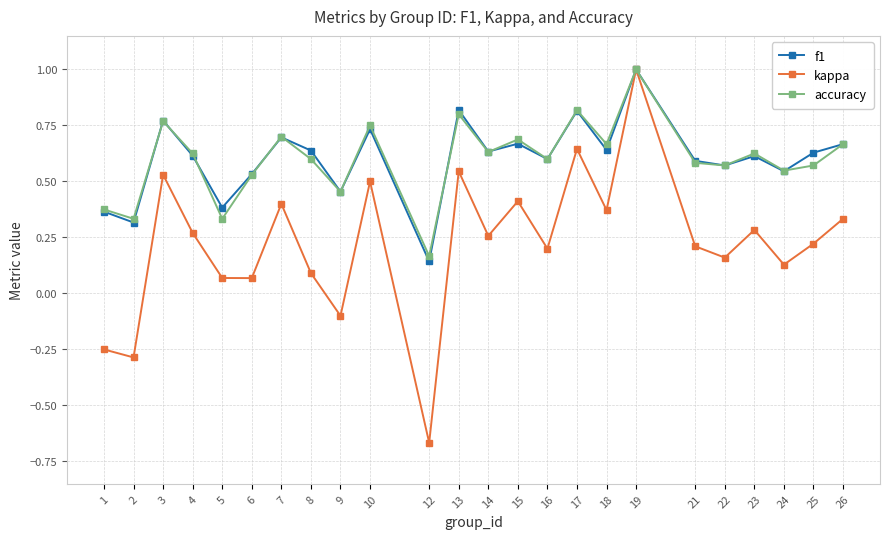

At which category is the sum across all series the highest?

19